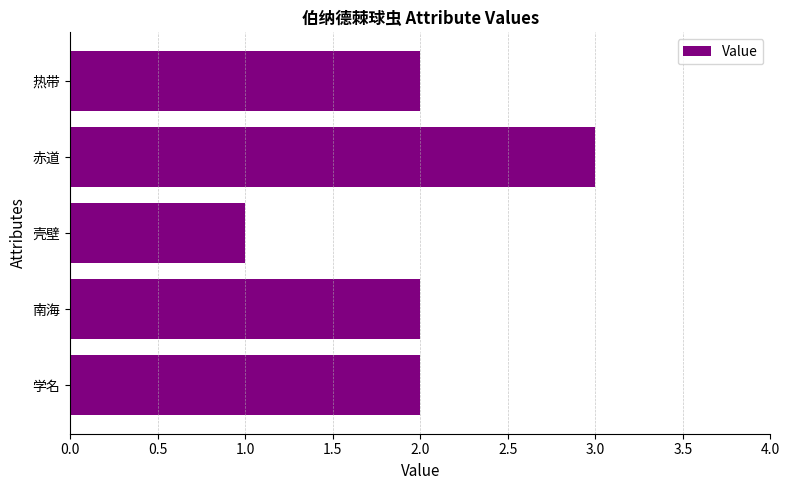

How many bars are there in total?

5